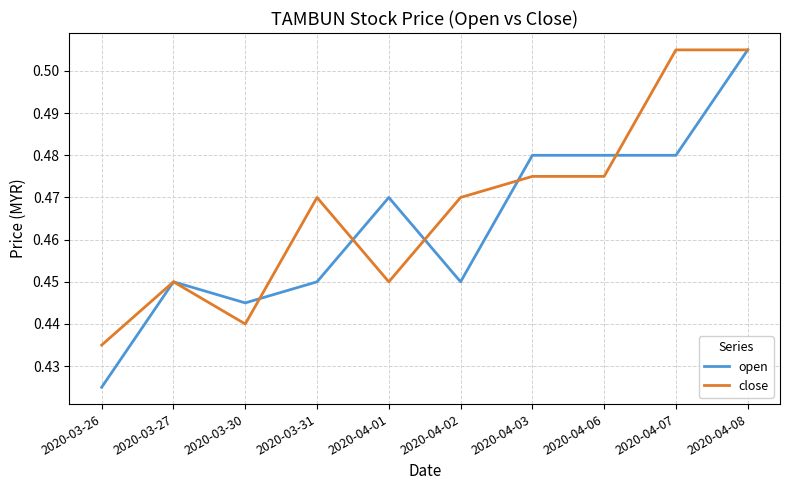

Which series has the largest range (max minus min)?

open